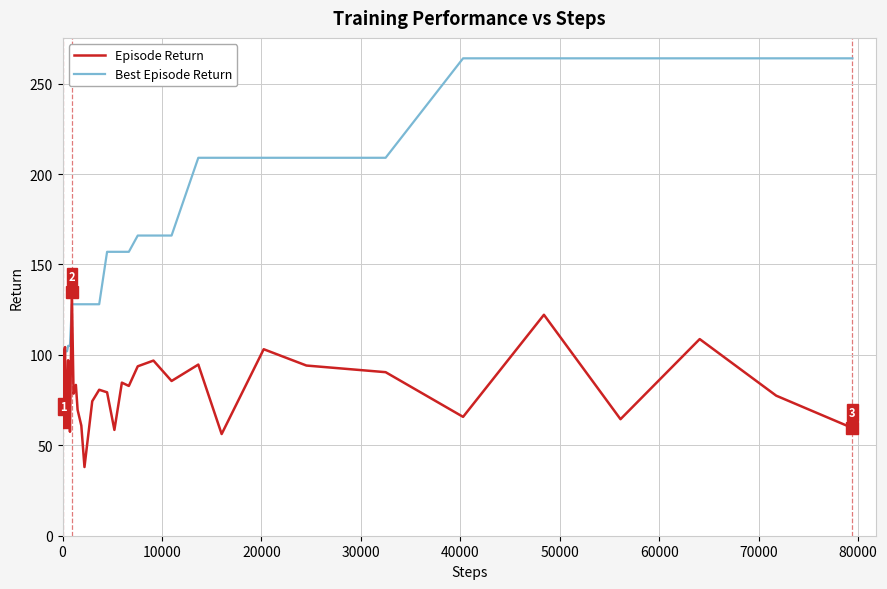

Which series has the largest total across all categories?

Best Episode Return